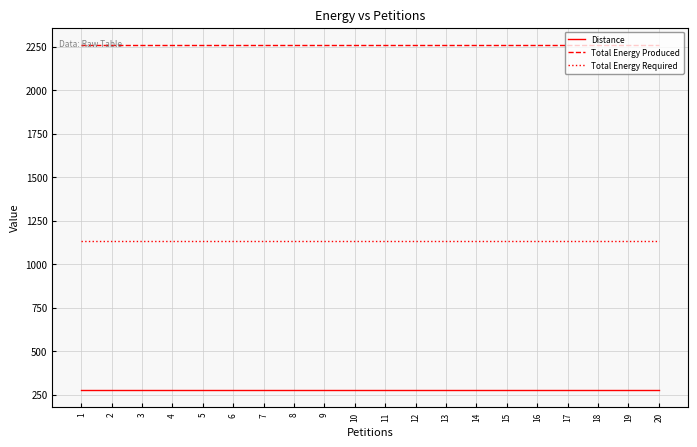

Which series has the largest total across all categories?

Total Energy Produced